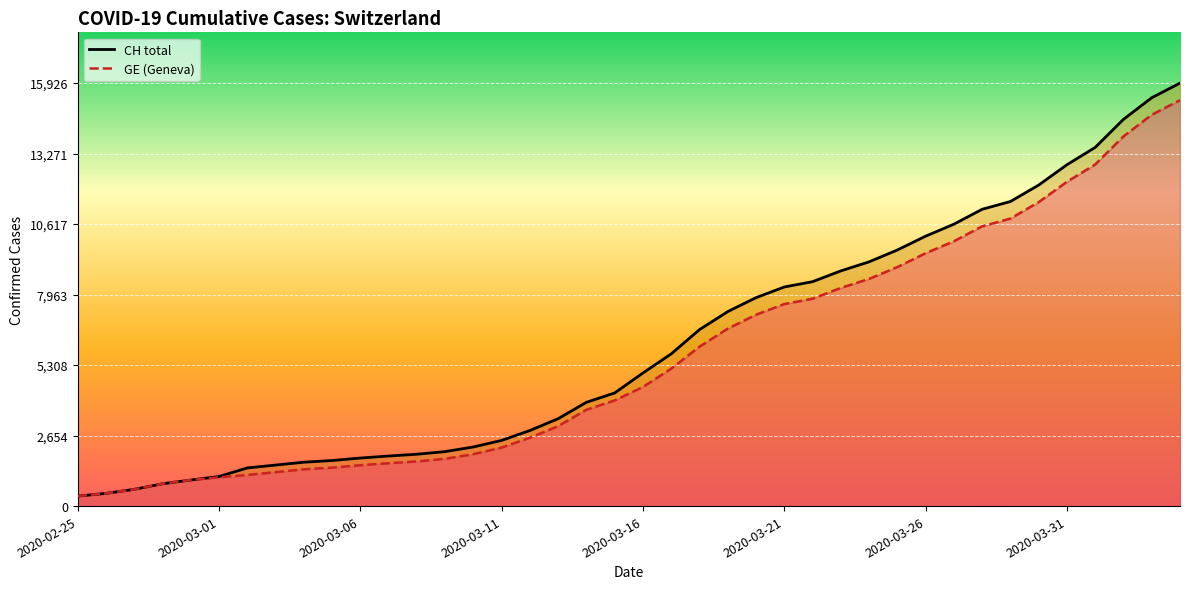

True or false: GE and CH intersect in this chart.

False